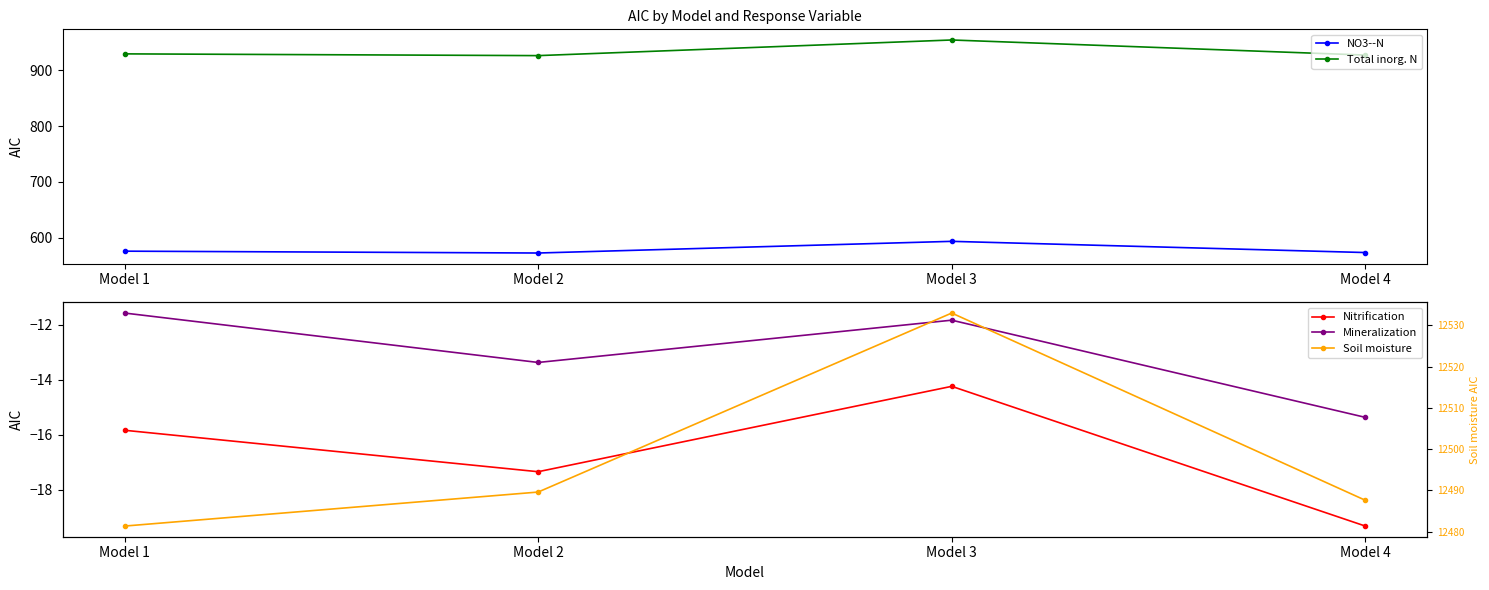

Which series has the largest total across all categories?

Soil moisture